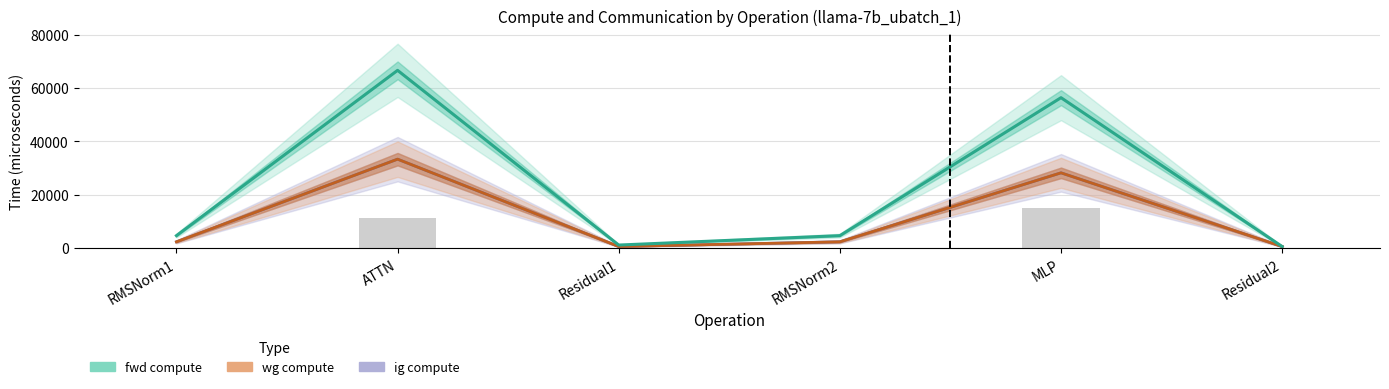

What is the total value across all series at Residual1?

2202.0